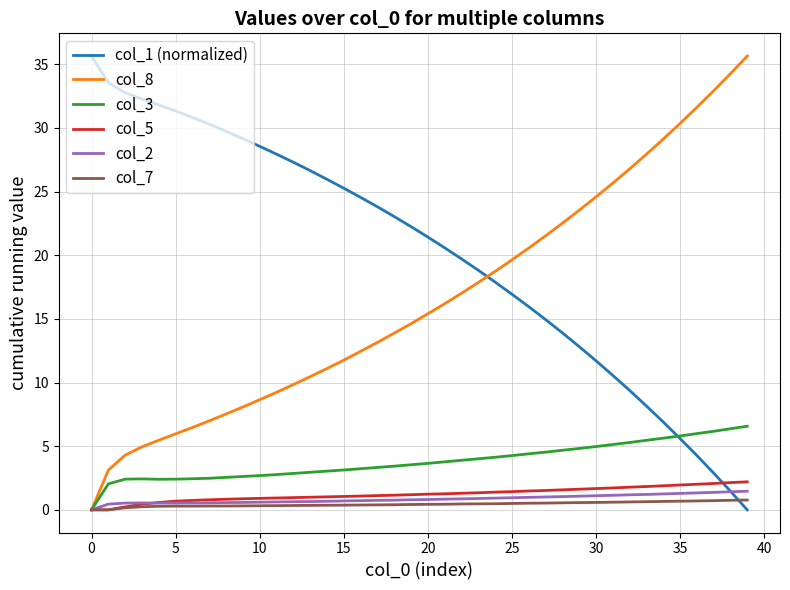

At how many categories does at least one series exceed 6?

40